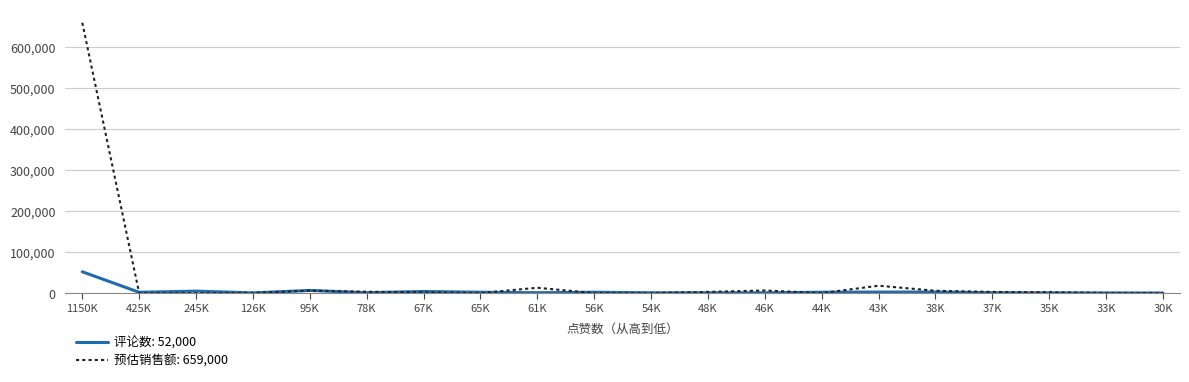

Which series has the widest spread of values?

预估销售额: 659,000